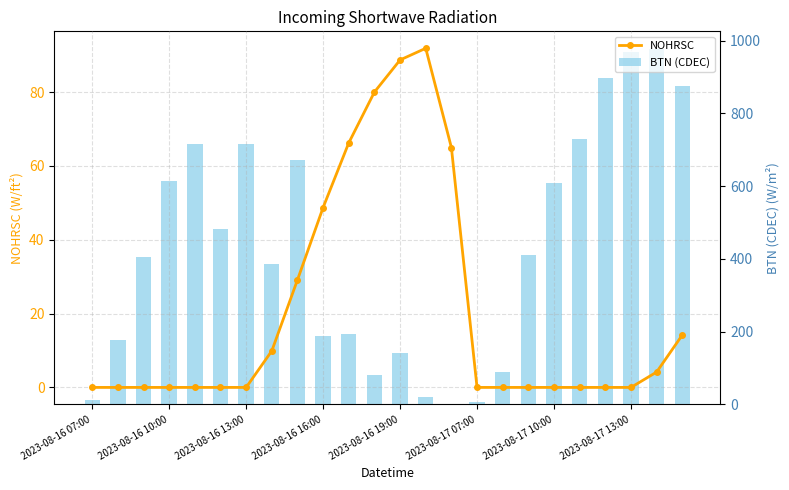

What position from the left is 2023-08-16 16:00?

10